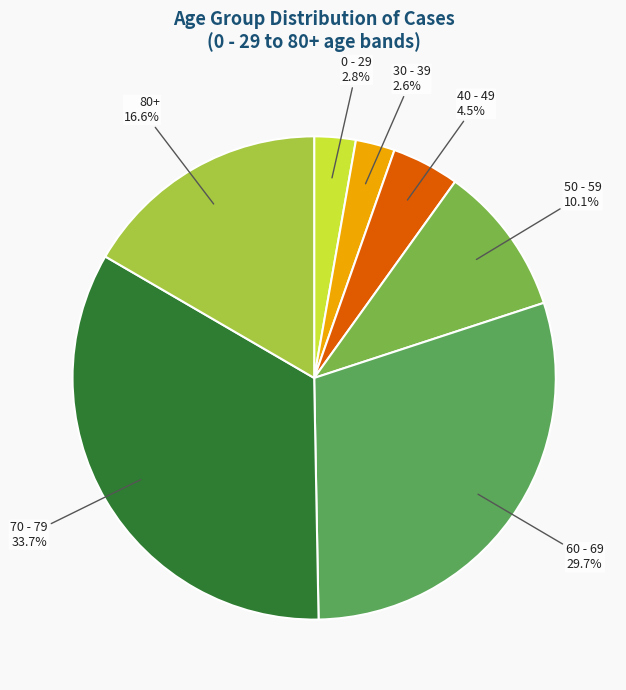

What is the largest slice in the pie chart?

70 - 79